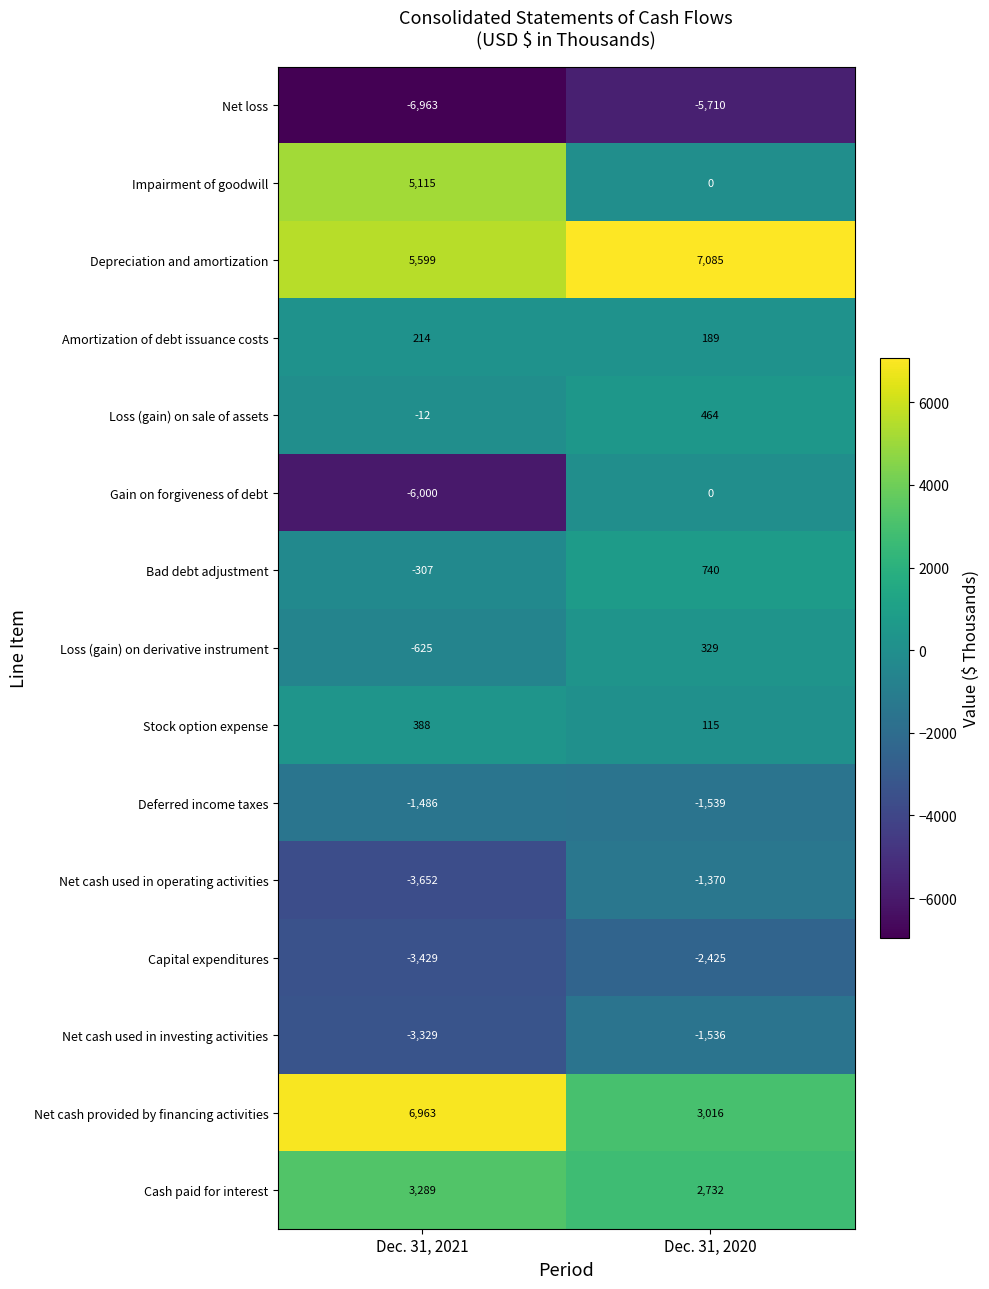

At which category does the chart reach its minimum across all series?

Dec. 31, 2021